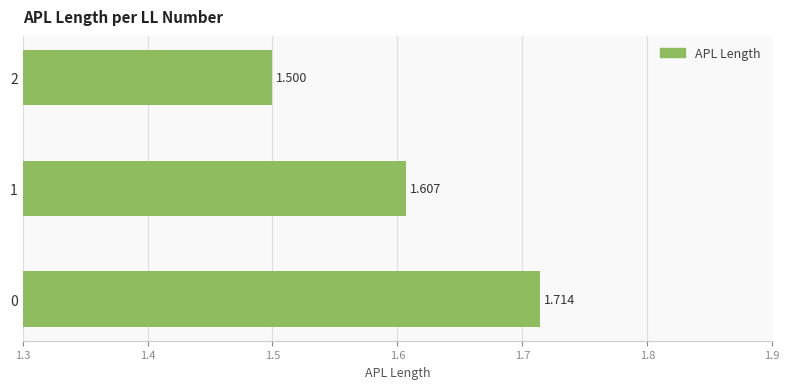

How many distinct data groups are displayed?

1